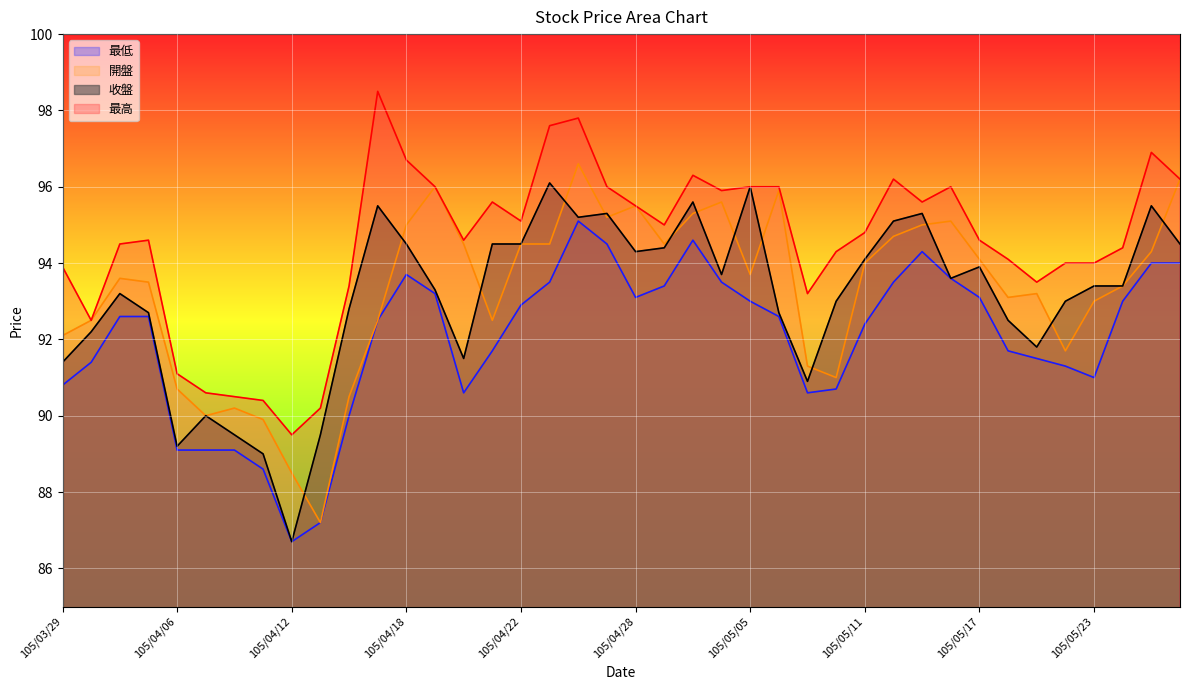

What is the difference between the second highest and minimum values in the 最低 series?

7.9